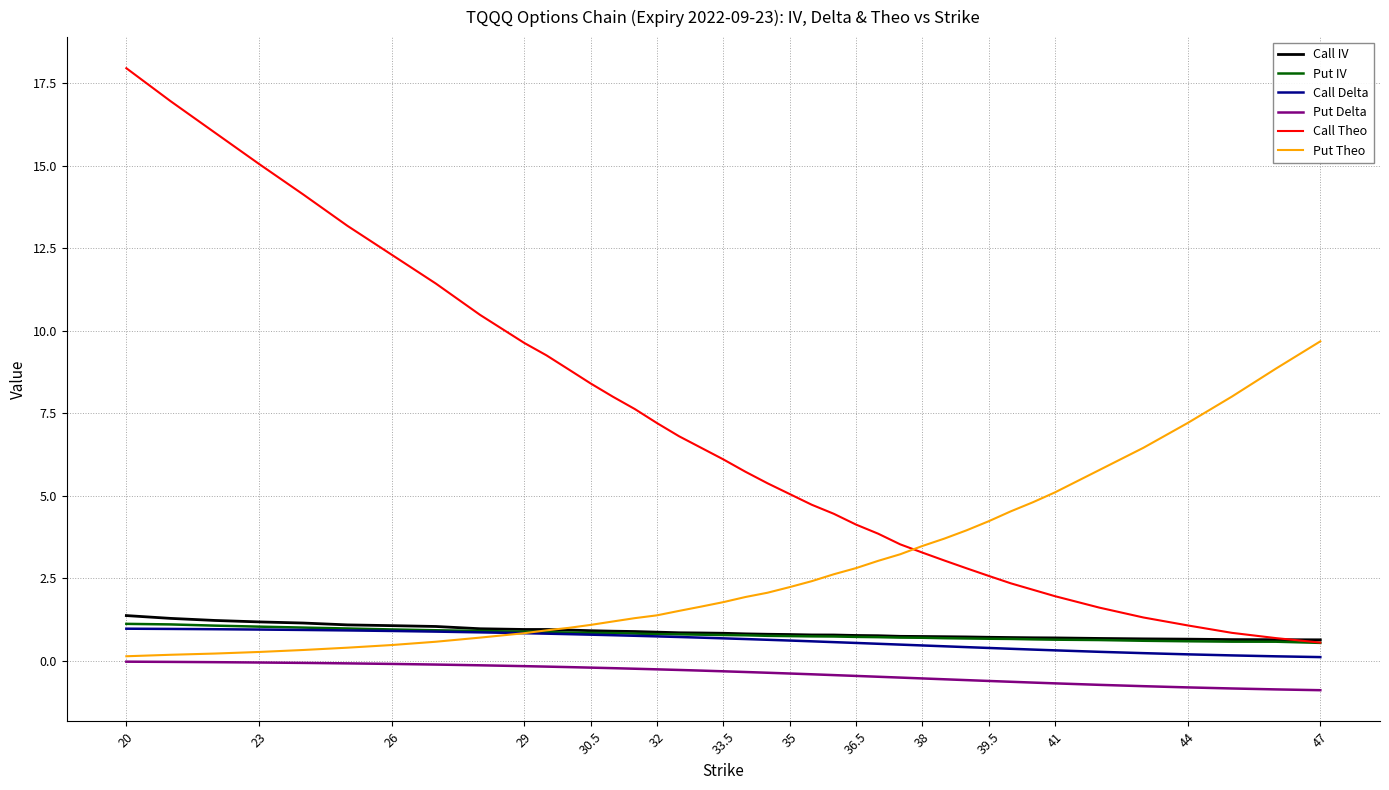

What is the difference between the second highest and minimum values in the Put IV series?

0.6